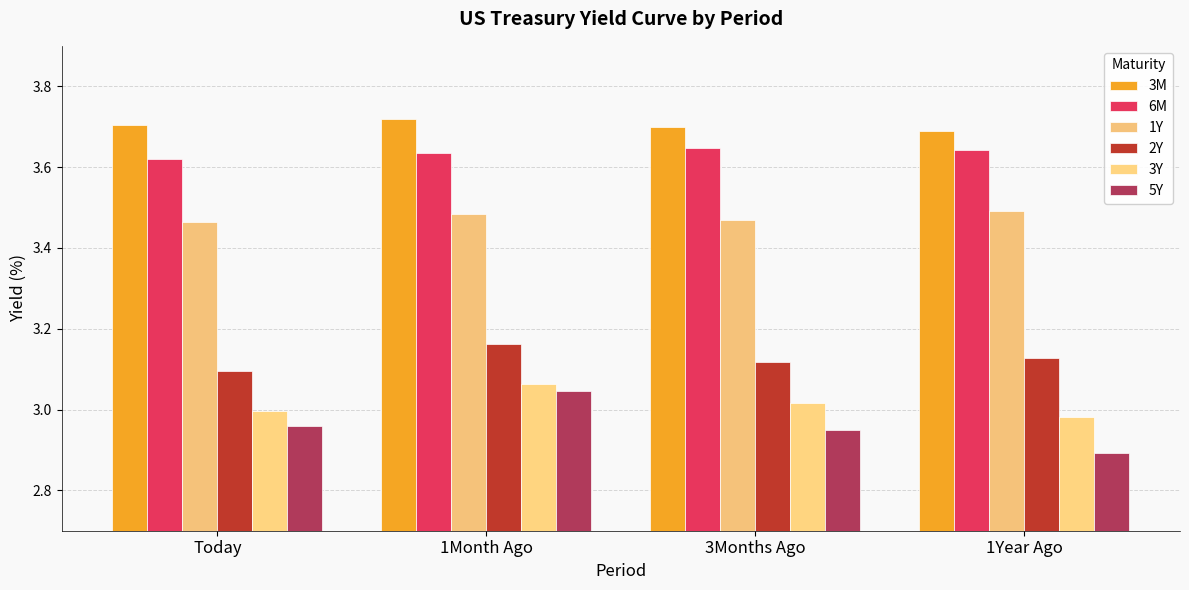

What is the value of the 2Y bar at the 1st from the left?

3.1